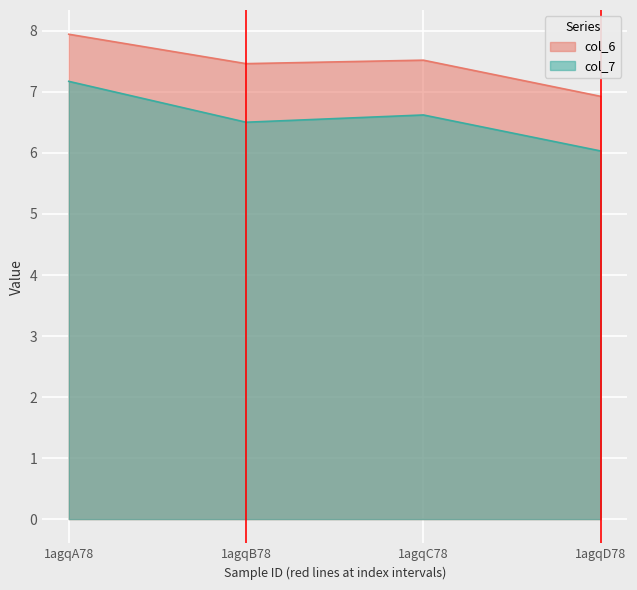

What is the sum of all col_7 values?

26.3